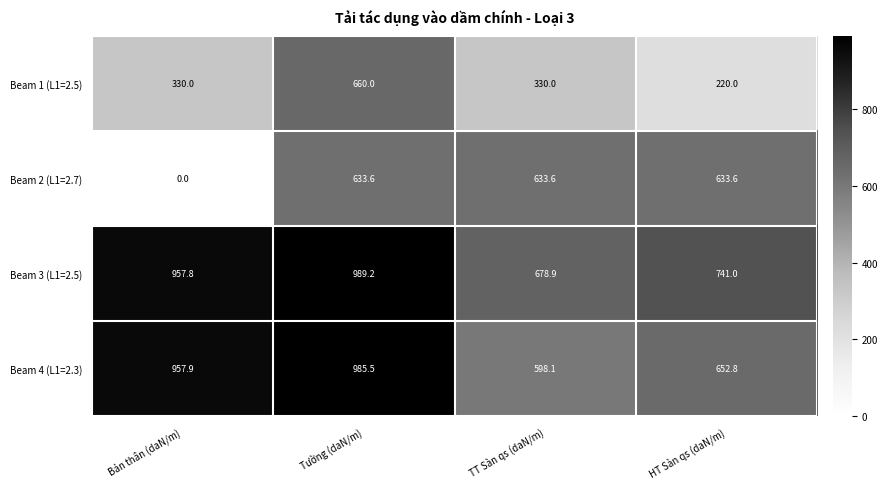

Which series has the largest total across all categories?

Beam 3 (L1=2.5)